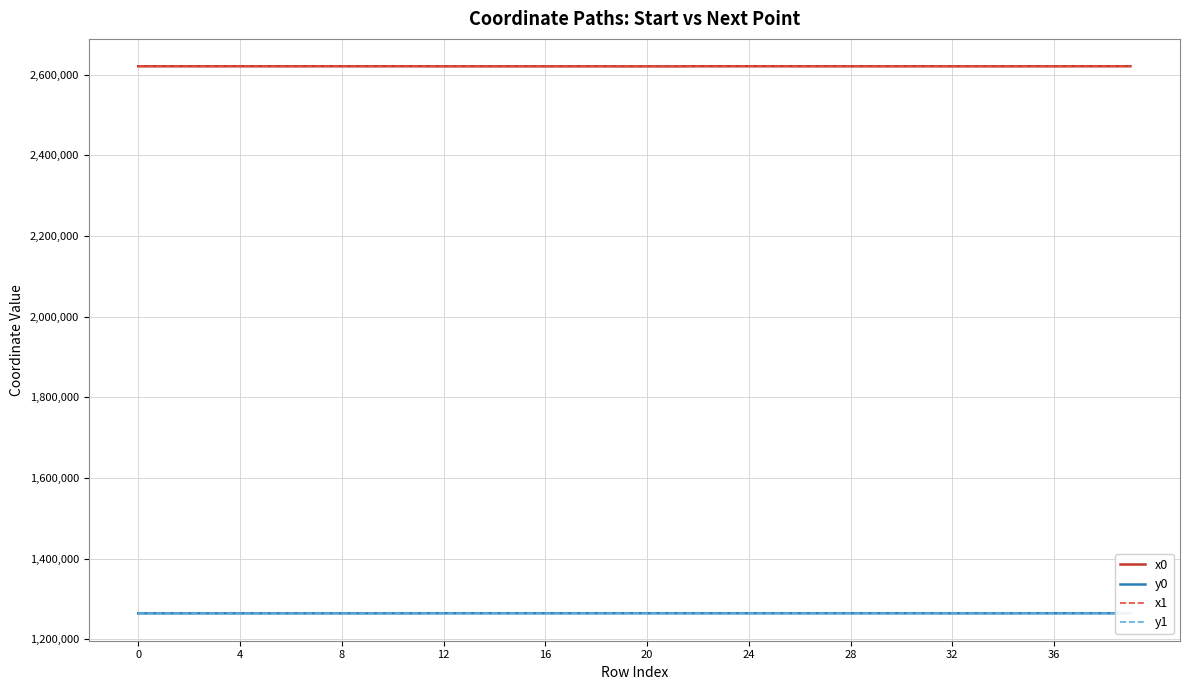

Which series ends up on top after the final intersection of y0 and y1?

y1